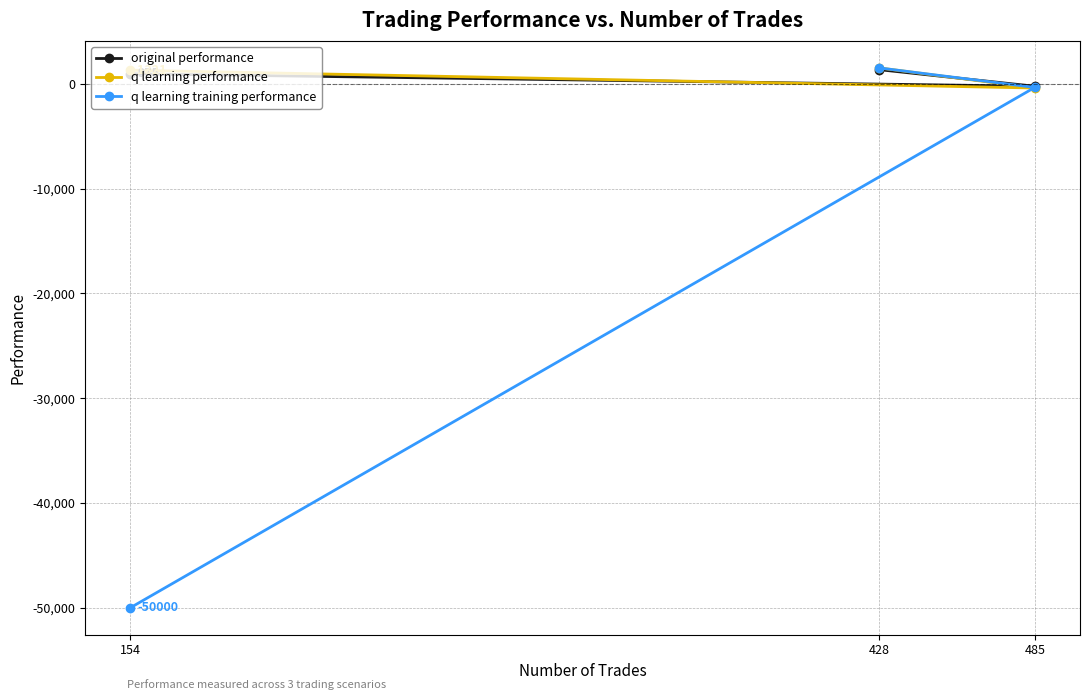

At how many categories does at least one series exceed -39491?

3